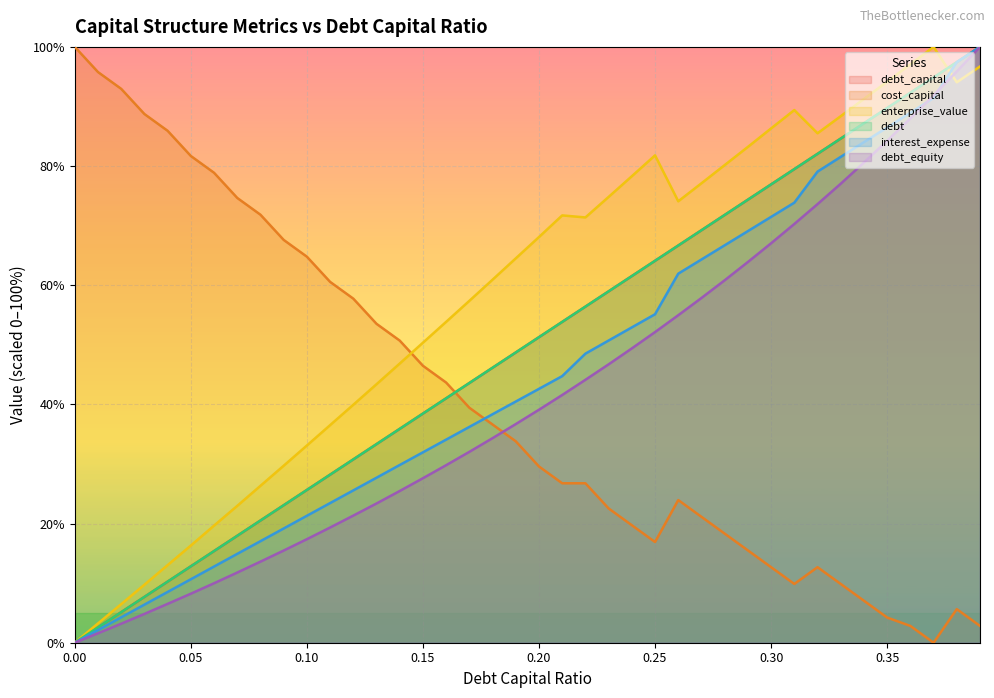

Which series changed the most between 0.15 and 0.18?

enterprise_value